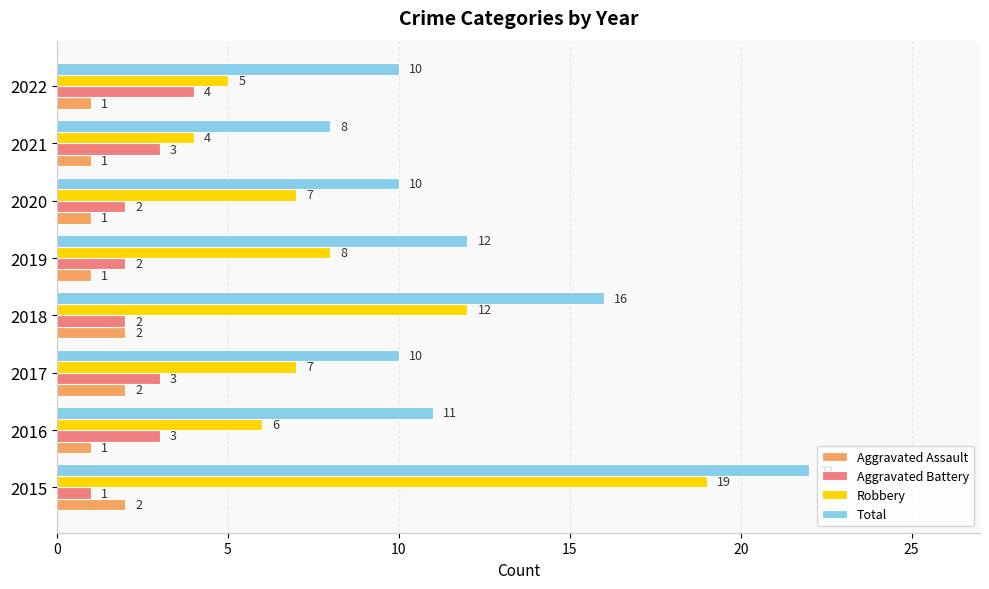

Rank the series by their maximum value, from highest to lowest.

Total, Robbery, Aggravated Battery, Aggravated Assault